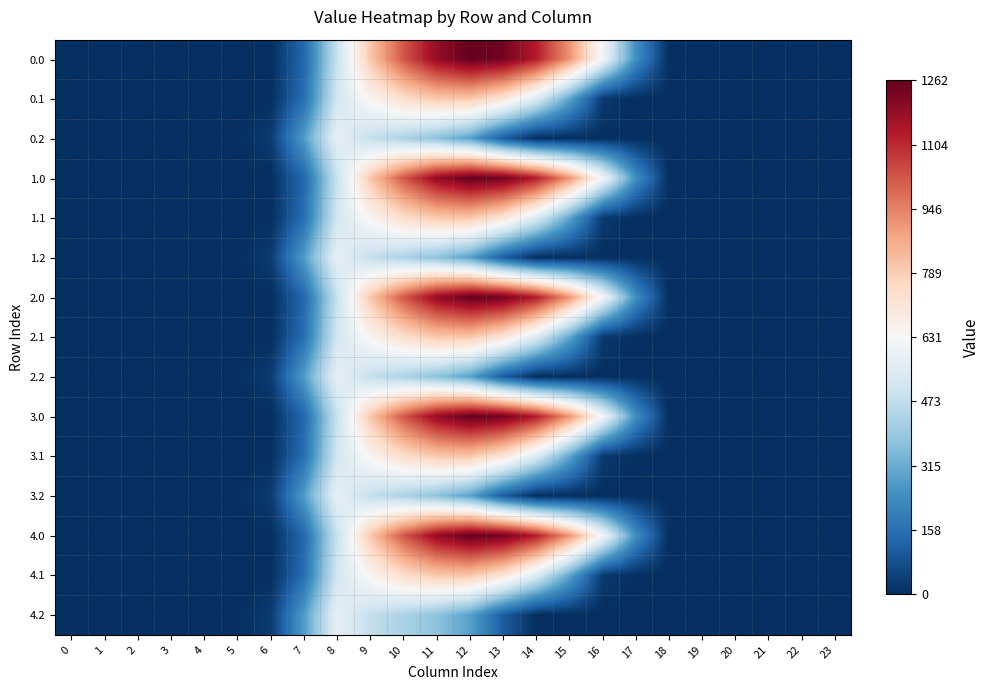

Reading left to right, list all the values displayed in this chart.

0.0: 0=0.0	1=0.0	2=0.0	3=0.0	4=0.0	5=0.0	6=0.0	7=134.3	8=489.3	9=804.0	10=1023.2	11=1185.2	12=1261.6	13=1237.4	14=1128.6	15=911.8	16=613.0	17=243.5	18=0.0	19=0.0	20=0.0	21=0.0	22=0.0	23=0.0
0.1: 0=0.0	1=0.0	2=0.0	3=0.0	4=0.0	5=0.0	6=0.0	7=153.2	8=514.8	9=646.9	10=742.1	11=800.2	12=806.9	13=715.3	14=544.1	15=301.4	16=26.8	17=0.0	18=0.0	19=0.0	20=0.0	21=0.0	22=0.0	23=0.0
0.2: 0=0.0	1=0.0	2=0.0	3=0.0	4=0.0	5=0.0	6=29.3	7=276.9	8=576.6	9=480.7	10=430.5	11=374.4	12=289.5	13=107.8	14=0.0	15=0.0	16=0.0	17=0.0	18=0.0	19=0.0	20=0.0	21=0.0	22=0.0	23=0.0
1.0: 0=0.0	1=0.0	2=0.0	3=0.0	4=0.0	5=0.0	6=0.0	7=134.3	8=489.3	9=804.0	10=1023.2	11=1185.2	12=1261.6	13=1237.4	14=1128.6	15=911.8	16=613.0	17=243.5	18=0.0	19=0.0	20=0.0	21=0.0	22=0.0	23=0.0
1.1: 0=0.0	1=0.0	2=0.0	3=0.0	4=0.0	5=0.0	6=0.0	7=153.2	8=514.8	9=646.9	10=742.1	11=800.2	12=806.9	13=715.3	14=544.1	15=301.4	16=26.8	17=0.0	18=0.0	19=0.0	20=0.0	21=0.0	22=0.0	23=0.0
1.2: 0=0.0	1=0.0	2=0.0	3=0.0	4=0.0	5=0.0	6=29.3	7=276.9	8=576.6	9=480.7	10=430.5	11=374.4	12=289.5	13=107.8	14=0.0	15=0.0	16=0.0	17=0.0	18=0.0	19=0.0	20=0.0	21=0.0	22=0.0	23=0.0
2.0: 0=0.0	1=0.0	2=0.0	3=0.0	4=0.0	5=0.0	6=0.0	7=134.3	8=489.3	9=804.0	10=1023.2	11=1185.2	12=1261.6	13=1237.4	14=1128.6	15=911.8	16=613.0	17=243.5	18=0.0	19=0.0	20=0.0	21=0.0	22=0.0	23=0.0
2.1: 0=0.0	1=0.0	2=0.0	3=0.0	4=0.0	5=0.0	6=0.0	7=153.2	8=514.8	9=646.9	10=742.1	11=800.2	12=806.9	13=715.3	14=544.1	15=301.4	16=26.8	17=0.0	18=0.0	19=0.0	20=0.0	21=0.0	22=0.0	23=0.0
2.2: 0=0.0	1=0.0	2=0.0	3=0.0	4=0.0	5=0.0	6=29.3	7=276.9	8=576.6	9=480.7	10=430.5	11=374.4	12=289.5	13=107.8	14=0.0	15=0.0	16=0.0	17=0.0	18=0.0	19=0.0	20=0.0	21=0.0	22=0.0	23=0.0
3.0: 0=0.0	1=0.0	2=0.0	3=0.0	4=0.0	5=0.0	6=0.0	7=134.3	8=489.3	9=804.0	10=1023.2	11=1185.2	12=1261.6	13=1237.4	14=1128.6	15=911.8	16=613.0	17=243.5	18=0.0	19=0.0	20=0.0	21=0.0	22=0.0	23=0.0
3.1: 0=0.0	1=0.0	2=0.0	3=0.0	4=0.0	5=0.0	6=0.0	7=153.2	8=514.8	9=646.9	10=742.1	11=800.2	12=806.9	13=715.3	14=544.1	15=301.4	16=26.8	17=0.0	18=0.0	19=0.0	20=0.0	21=0.0	22=0.0	23=0.0
3.2: 0=0.0	1=0.0	2=0.0	3=0.0	4=0.0	5=0.0	6=29.3	7=276.9	8=576.6	9=480.7	10=430.5	11=374.4	12=289.5	13=107.8	14=0.0	15=0.0	16=0.0	17=0.0	18=0.0	19=0.0	20=0.0	21=0.0	22=0.0	23=0.0
4.0: 0=0.0	1=0.0	2=0.0	3=0.0	4=0.0	5=0.0	6=0.0	7=134.3	8=489.3	9=804.0	10=1023.2	11=1185.2	12=1261.6	13=1237.4	14=1128.6	15=911.8	16=613.0	17=243.5	18=0.0	19=0.0	20=0.0	21=0.0	22=0.0	23=0.0
4.1: 0=0.0	1=0.0	2=0.0	3=0.0	4=0.0	5=0.0	6=0.0	7=153.2	8=514.8	9=646.9	10=742.1	11=800.2	12=806.9	13=715.3	14=544.1	15=301.4	16=26.8	17=0.0	18=0.0	19=0.0	20=0.0	21=0.0	22=0.0	23=0.0
4.2: 0=0.0	1=0.0	2=0.0	3=0.0	4=0.0	5=0.0	6=29.3	7=276.9	8=576.6	9=480.7	10=430.5	11=374.4	12=289.5	13=107.8	14=0.0	15=0.0	16=0.0	17=0.0	18=0.0	19=0.0	20=0.0	21=0.0	22=0.0	23=0.0